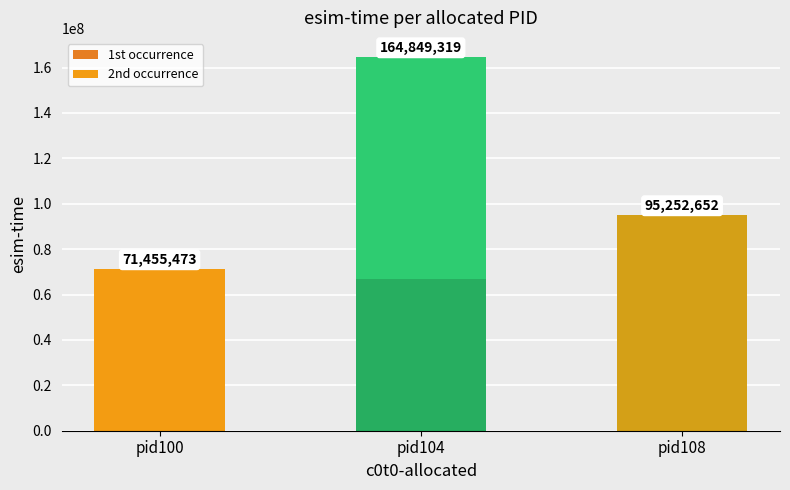

How many values in 1st occurrence are above zero?

2